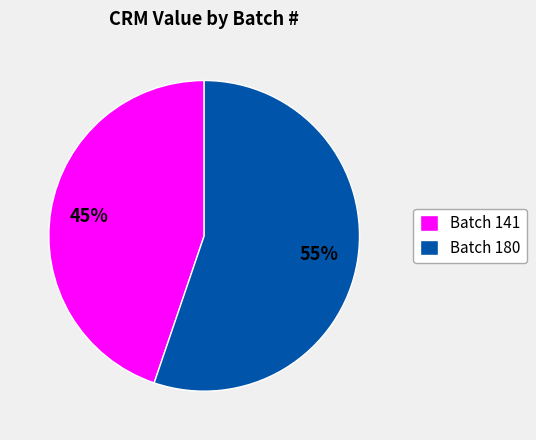

What percentage is the Batch 141 slice, to the nearest percent?

45%